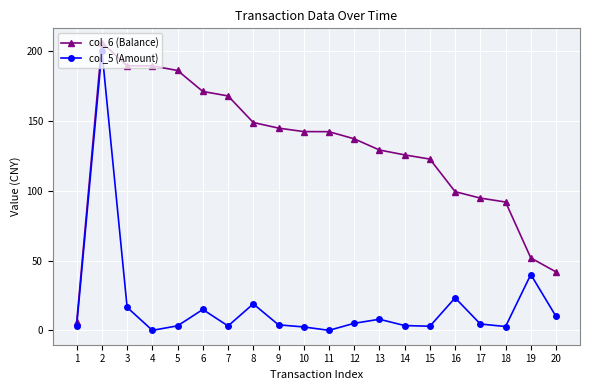

What is the total value across all series at 4?

189.3